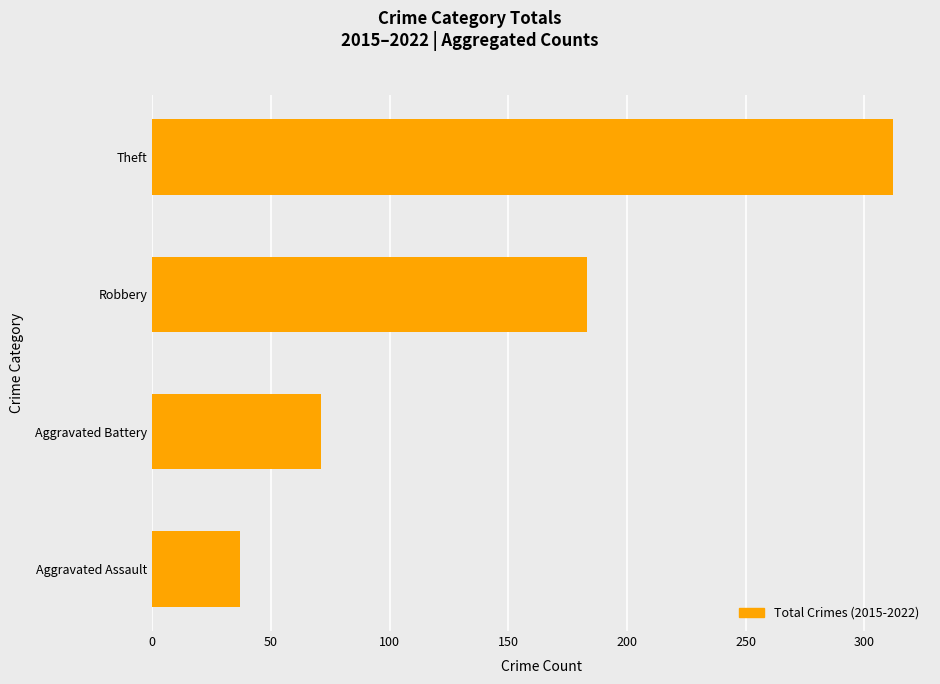

List the labels in order of value, smallest first.

Aggravated Assault, Aggravated Battery, Robbery, Theft